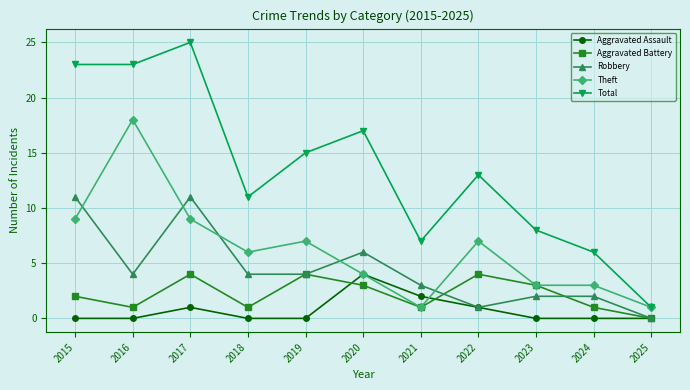

What is the sum of all Robbery values?

48